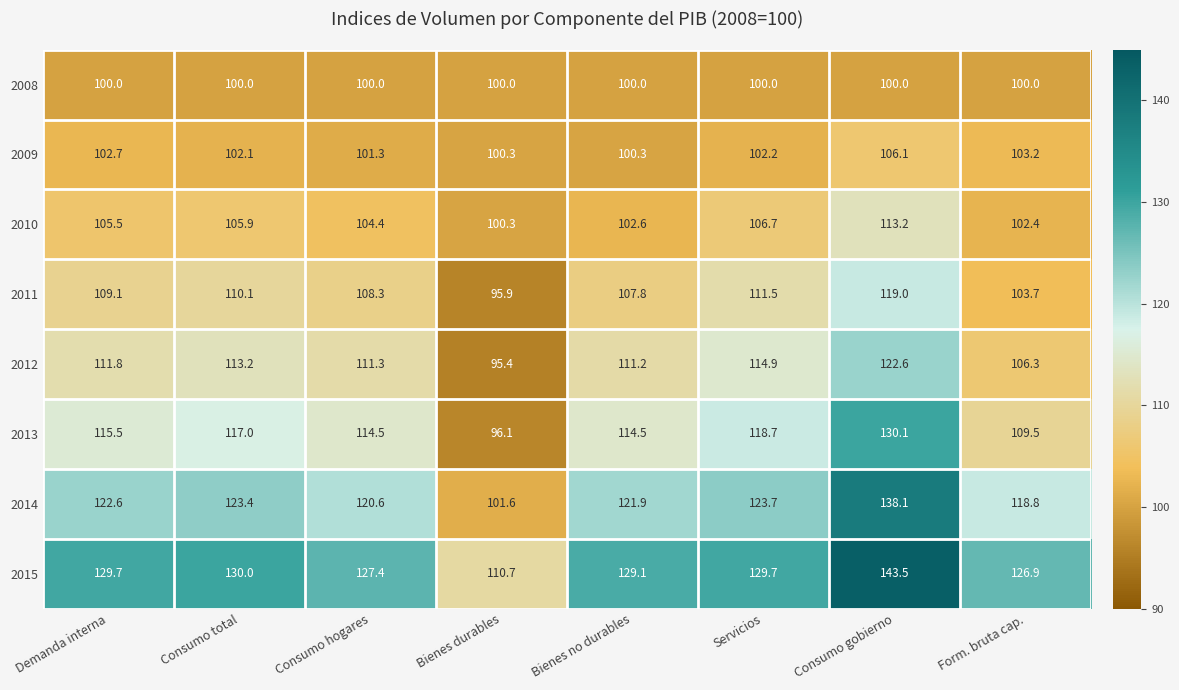

Count the number of categories in the chart.

8